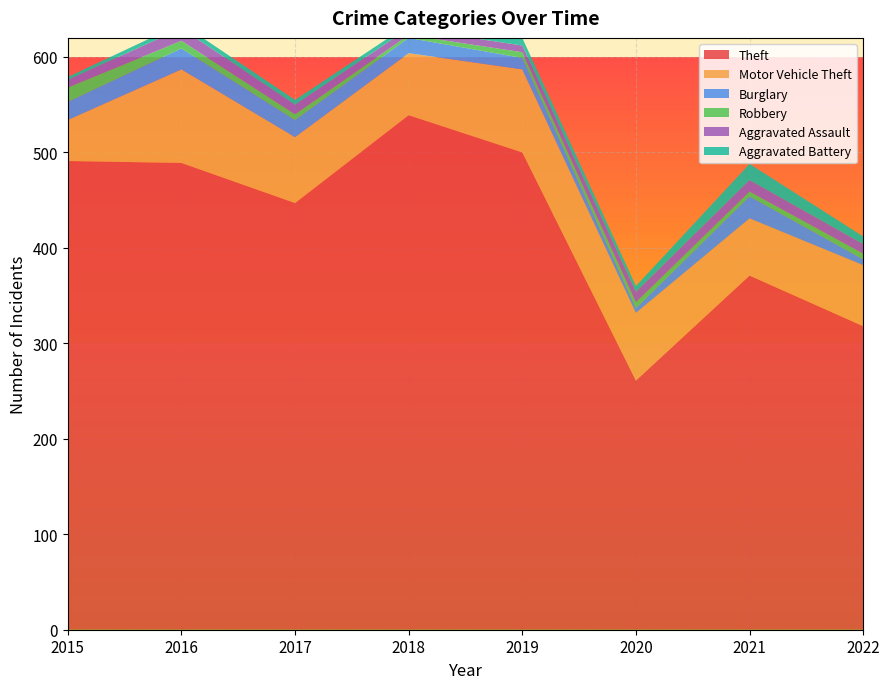

Reading left to right, what are all the values shown in this chart?

Theft: 2015=491	2016=489	2017=447	2018=539	2019=500	2020=261	2021=371	2022=318
Motor Vehicle Theft: 2015=43	2016=98	2017=69	2018=65	2019=87	2020=71	2021=60	2022=64
Burglary: 2015=19	2016=22	2017=18	2018=16	2019=12	2020=5	2021=23	2022=6
Robbery: 2015=15	2016=8	2017=6	2018=3	2019=6	2020=6	2021=5	2022=6
Aggravated Assault: 2015=8	2016=13	2017=10	2018=7	2019=7	2020=11	2021=12	2022=10
Aggravated Battery: 2015=3	2016=5	2017=5	2018=4	2019=8	2020=6	2021=17	2022=8